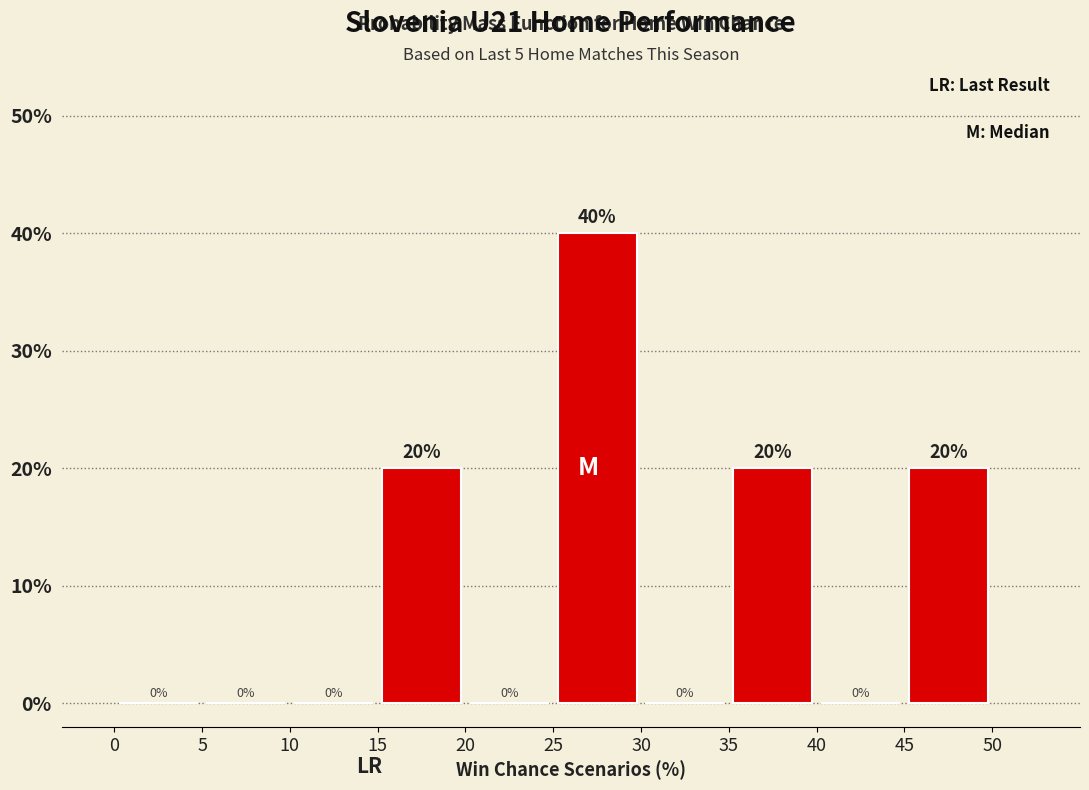

Reading left to right, list every bar in this chart as the range it spans on the x-axis followed by its height.

0 to 5: 0
5 to 10: 0
10 to 15: 0
15 to 20: 20
20 to 25: 0
25 to 30: 40
30 to 35: 0
35 to 40: 20
40 to 45: 0
45 to 50: 20